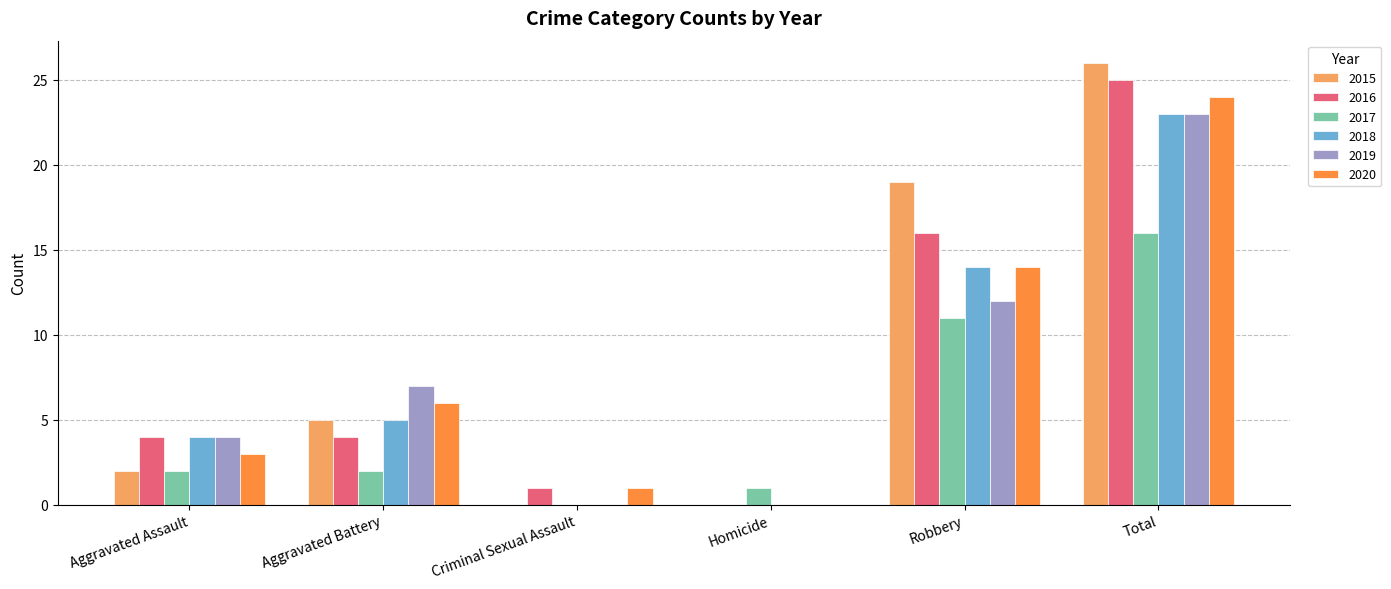

At which label does 2018 reach its peak?

Total